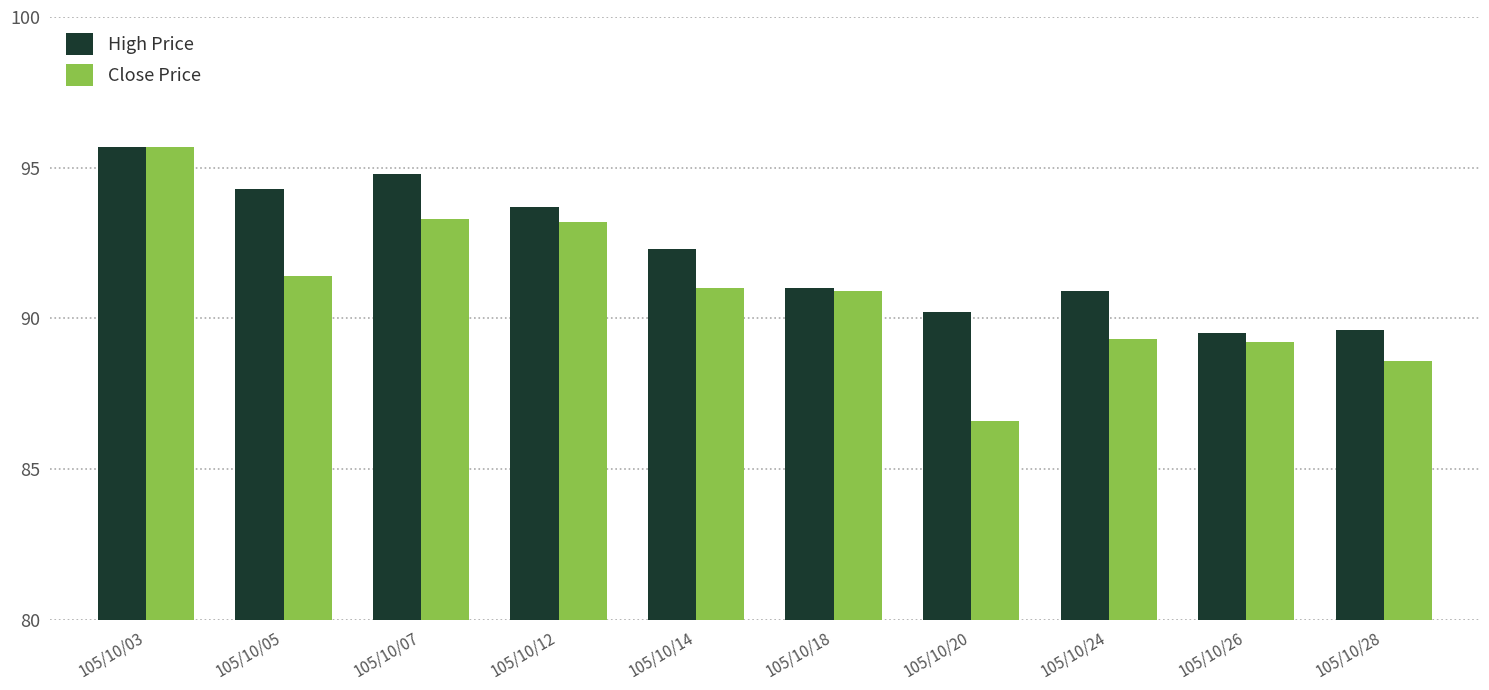

How many groups of bars are there?

10